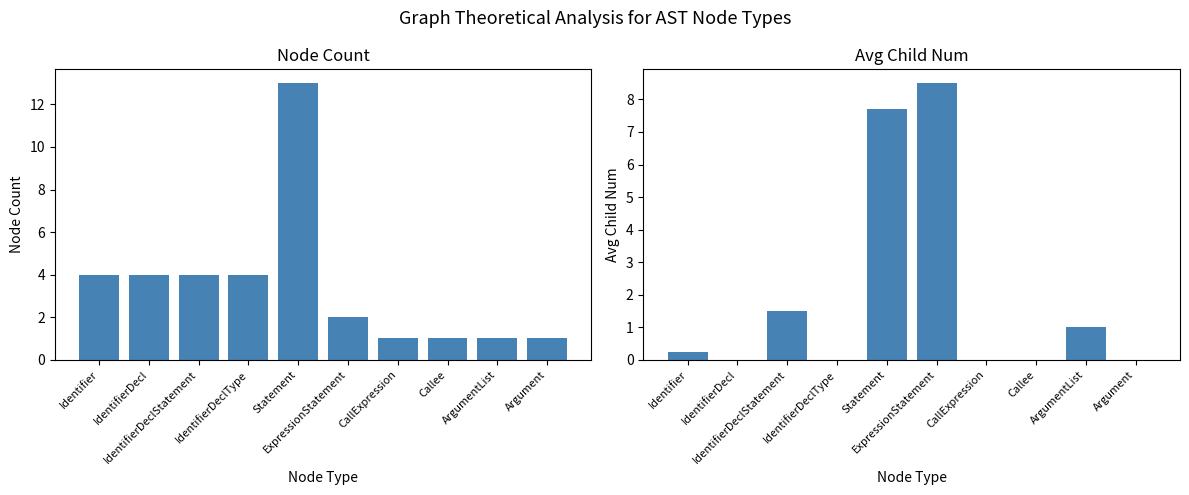

What position from the right is IdentifierDeclStatement?

8